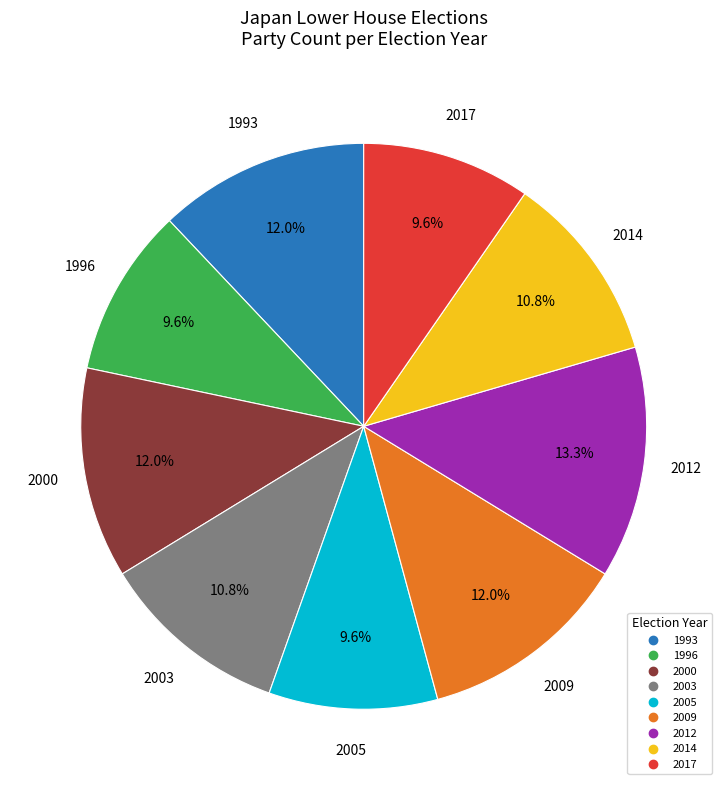

To the nearest percent, what is the average slice percentage?

11%